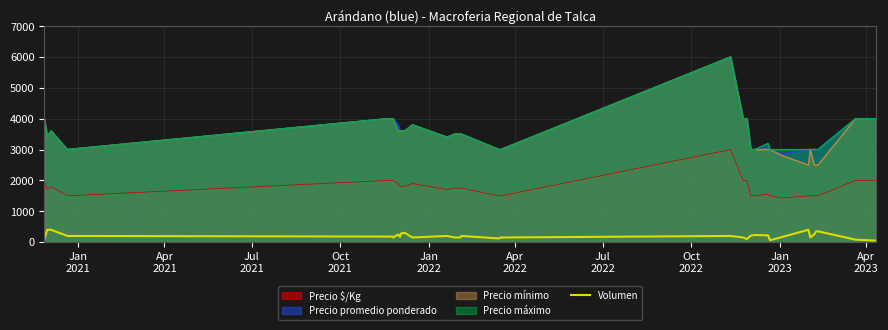

True or false: Precio $/Kg and Precio máximo cross at least once.

False